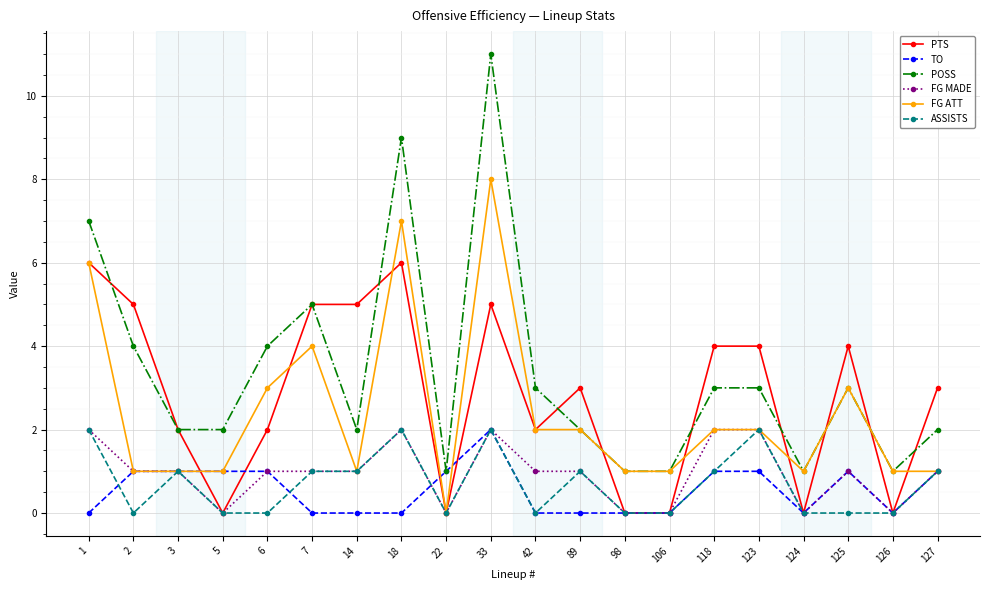

Where is the first local maximum for ASSISTS?

3